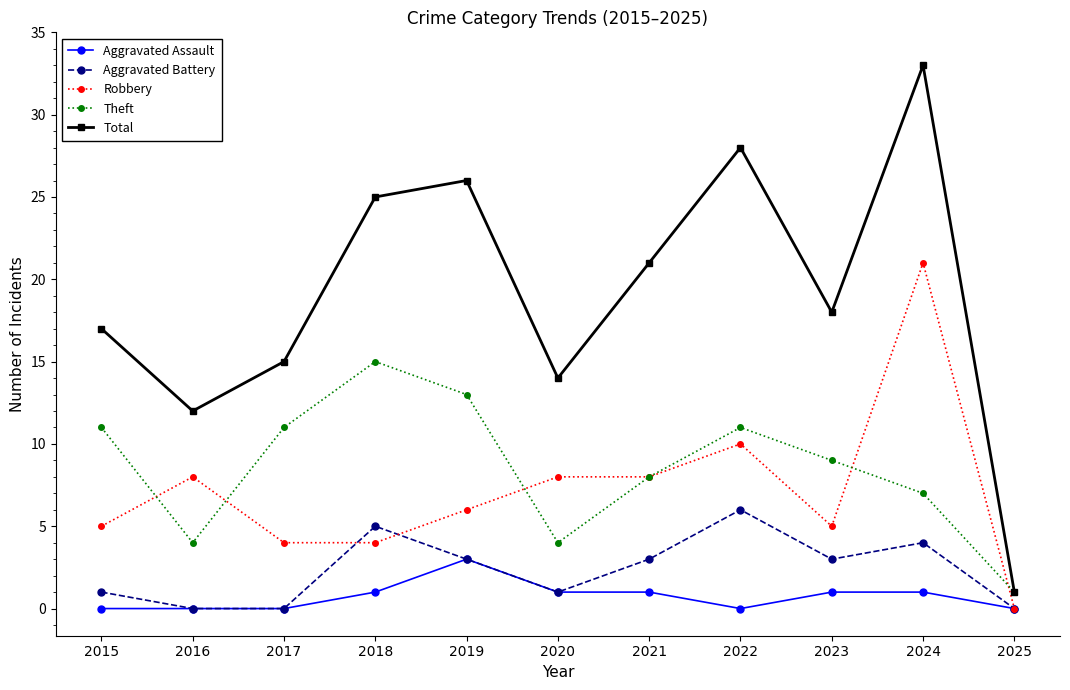

What is the difference between the second highest and minimum values in the Aggravated Assault series?

1